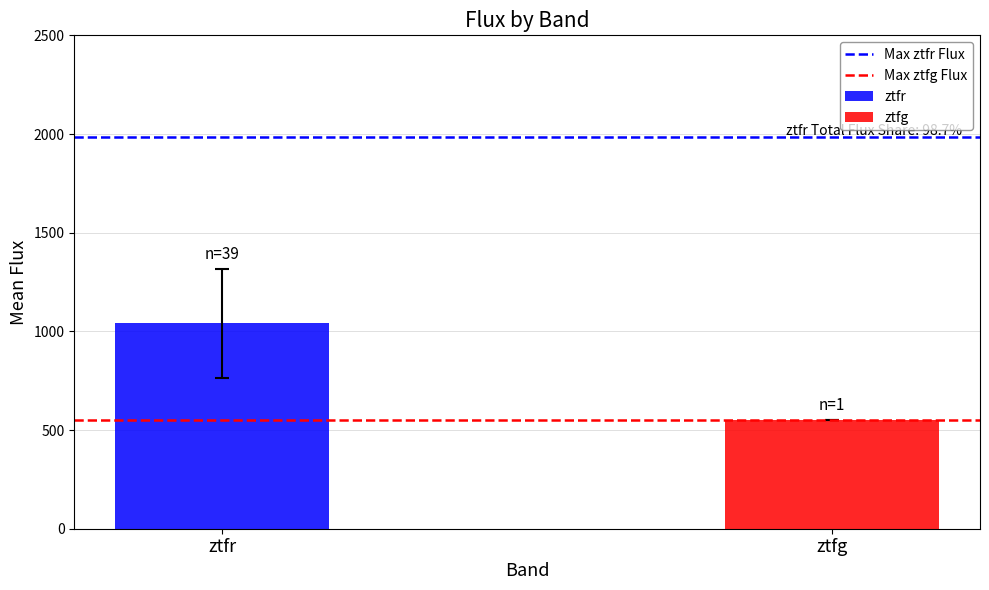

Read the Max ztfg Flux value at ztfr.

548.9